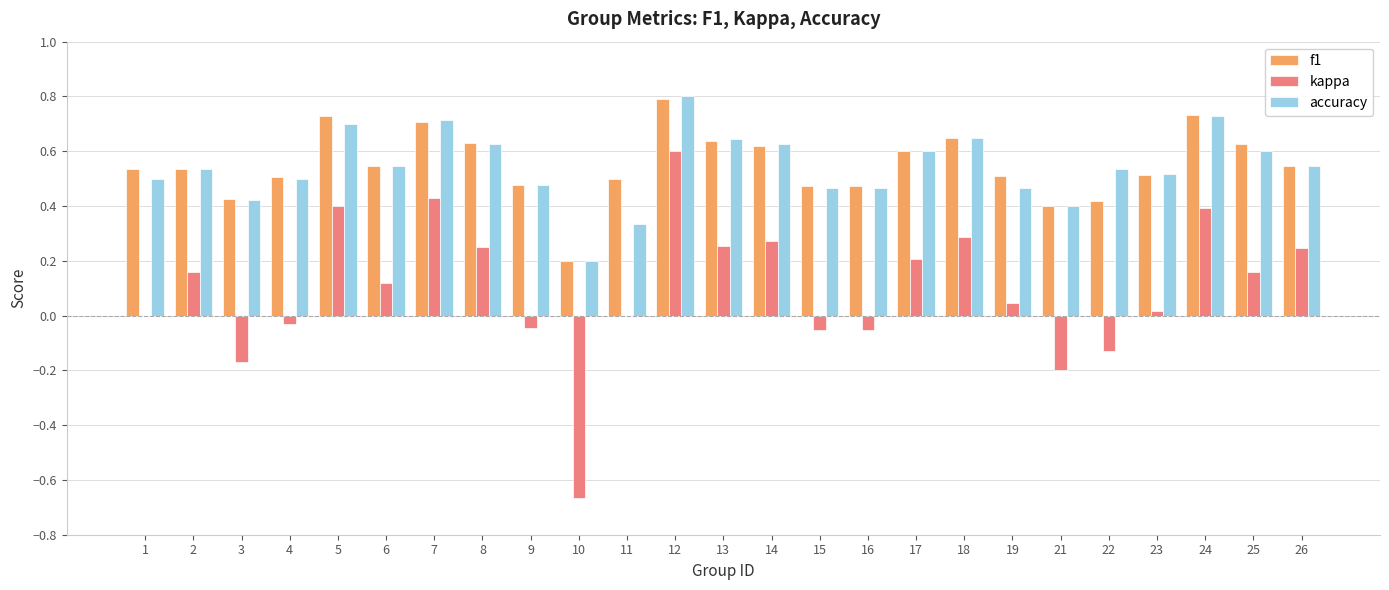

True or false: f1 has a value of 0.7 at 5.

True